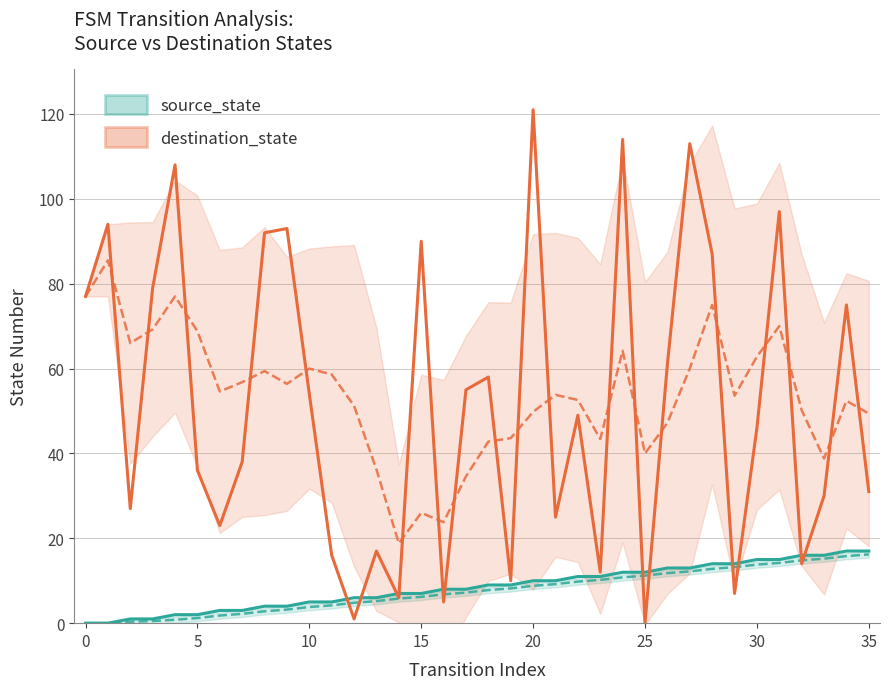

What is the value of the source_state point at the 5th from the left?

2